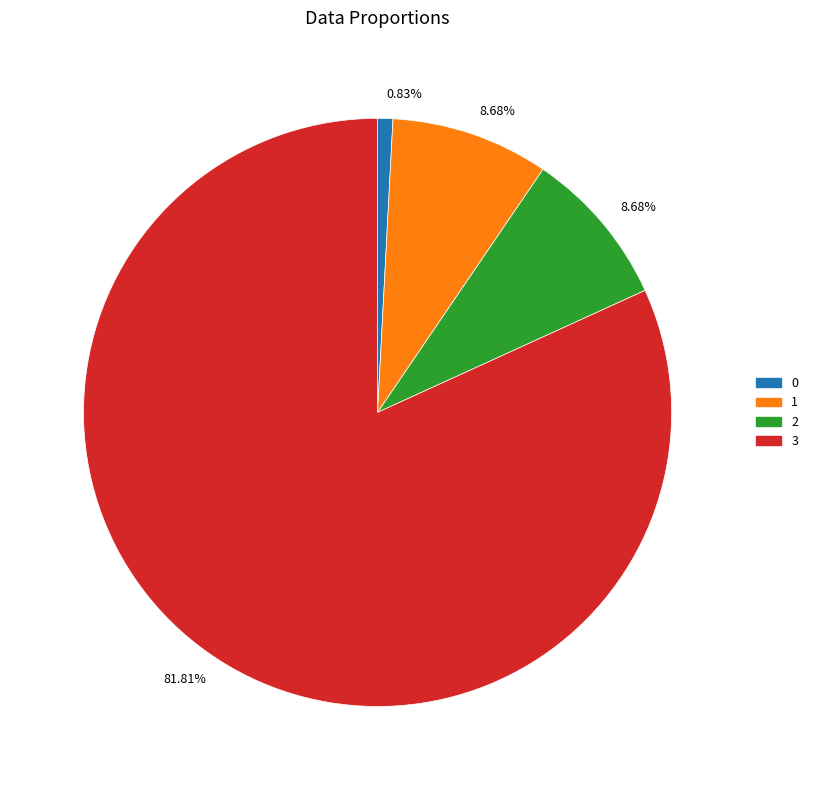

Which has a higher value, 2 or 0?

2